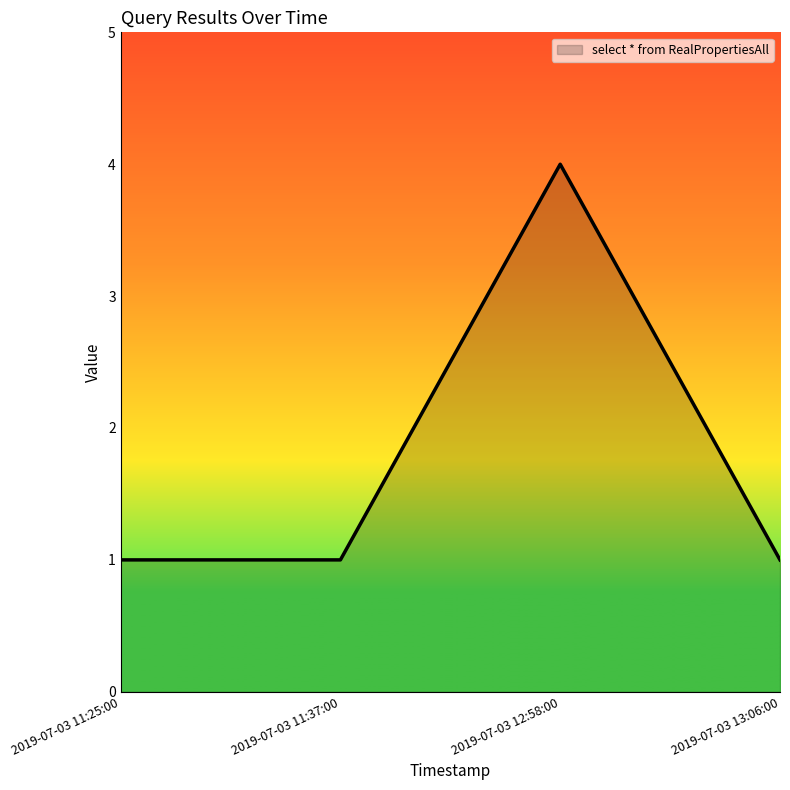

Reading left to right, transcribe all the data shown in this chart.

2019-07-03 11:25:00=1	2019-07-03 11:37:00=1	2019-07-03 12:58:00=4	2019-07-03 13:06:00=1